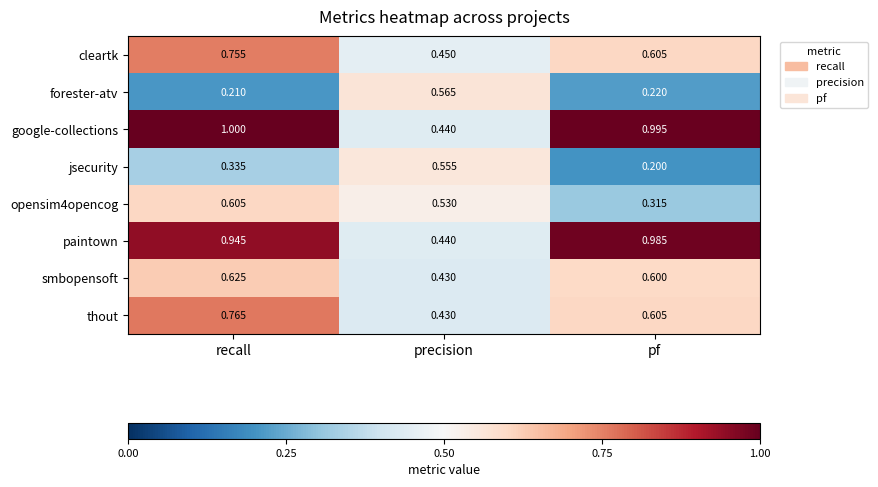

At which category is the sum across all series the highest?

recall